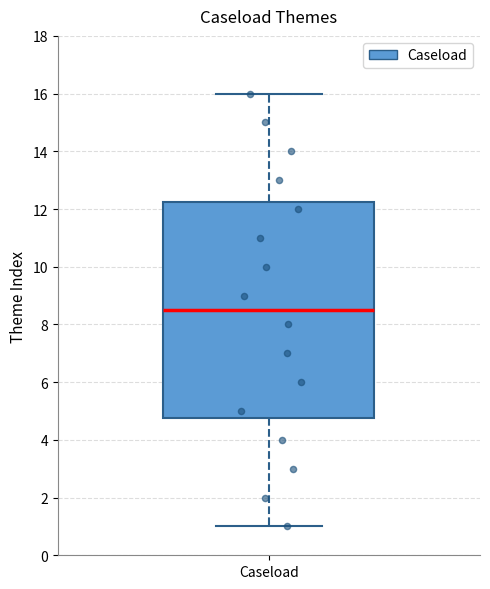

Where is the upper edge of the box for Caseload on the y-axis? The values are not printed on the chart, so give them approximately, as read against the axis.

12.2